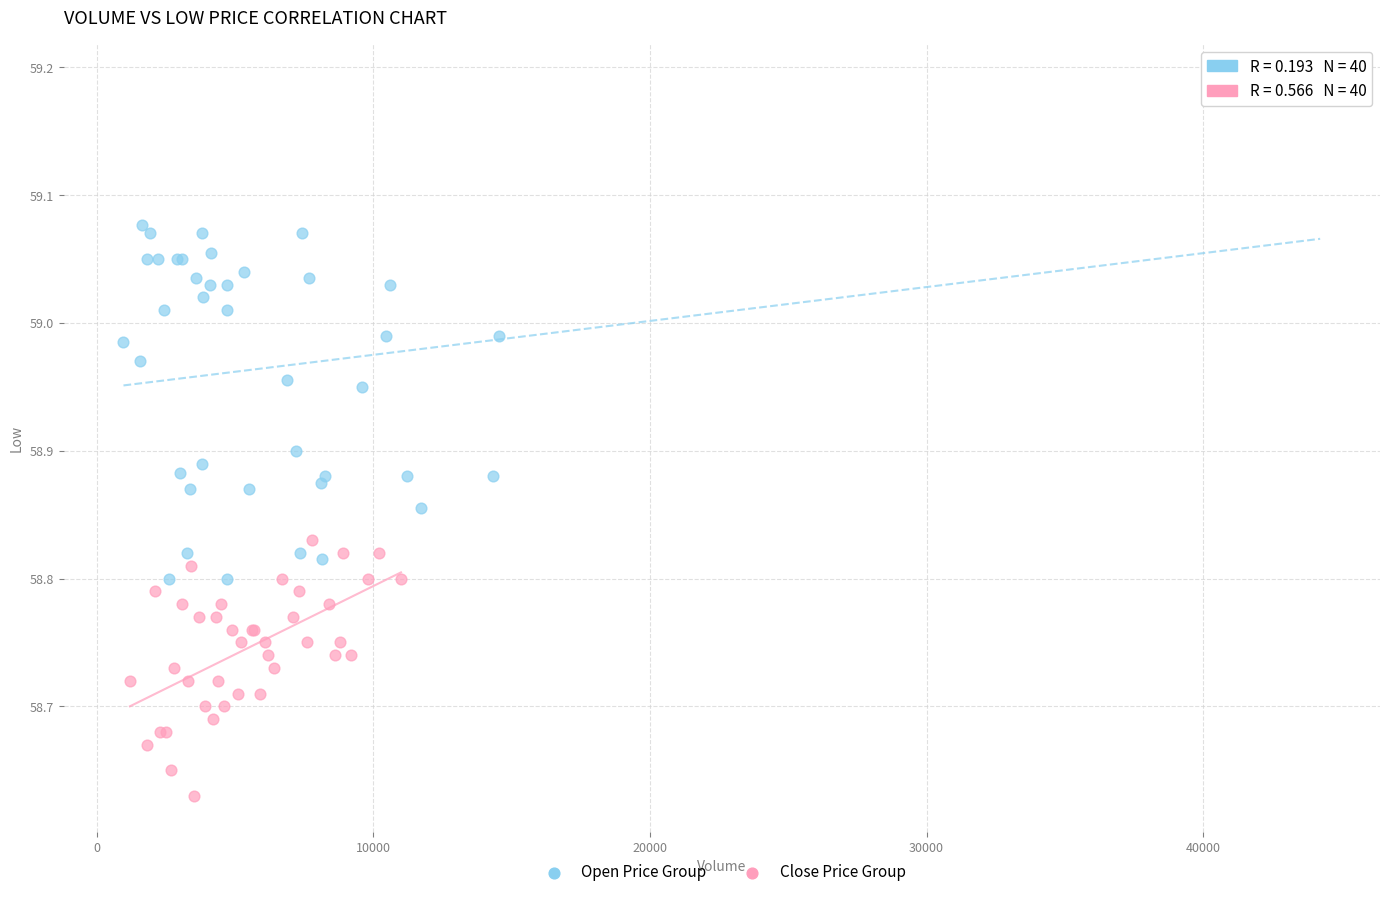

Which series contains the lowest Y value?

Close Price Group